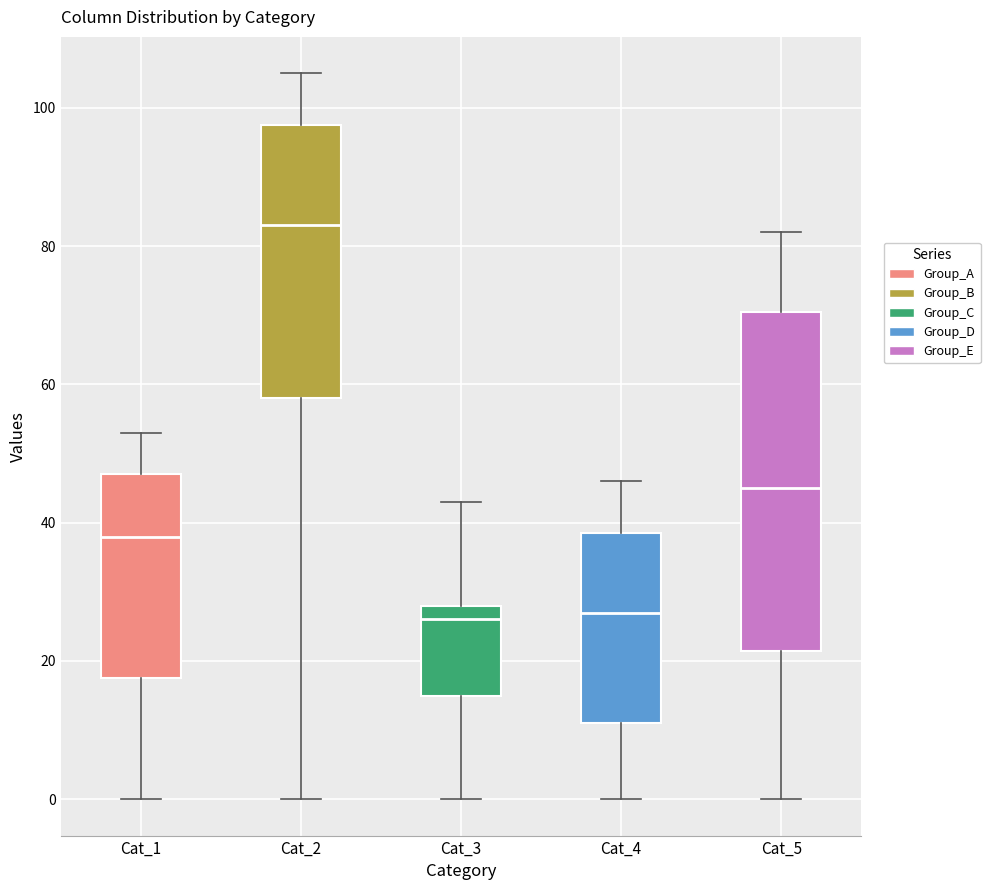

Reading left to right, transcribe this box plot: for each box, give where its median line is, the range the box spans, and where its two whiskers end, as read against the y-axis. The values are not printed on the chart, so give them approximately, as read against the axis.

Cat_1: median 38, box 18 to 48, whiskers 0 to 54
Cat_2: median 84, box 58 to 98, whiskers 0 to 106
Cat_3: median 26, box 16 to 28, whiskers 0 to 44
Cat_4: median 28, box 12 to 38, whiskers 0 to 46
Cat_5: median 46, box 22 to 70, whiskers 0 to 82